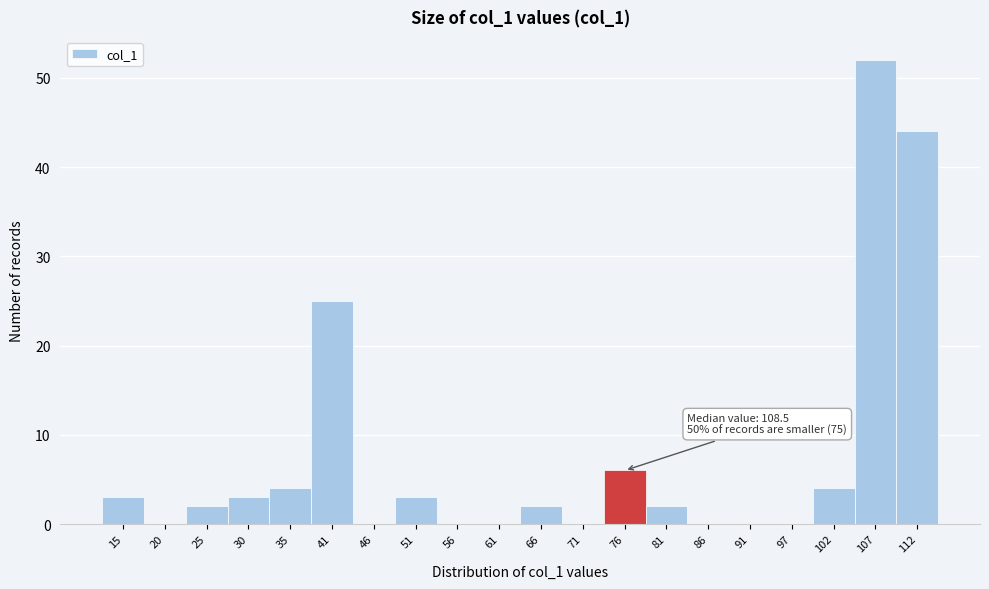

Reading right to left, list all the values displayed in this chart.

112=44	107=52	102=4	97=0	91=0	86=0	81=2	76=6	71=0	66=2	61=0	56=0	51=3	46=0	41=25	35=4	30=3	25=2	20=0	15=3